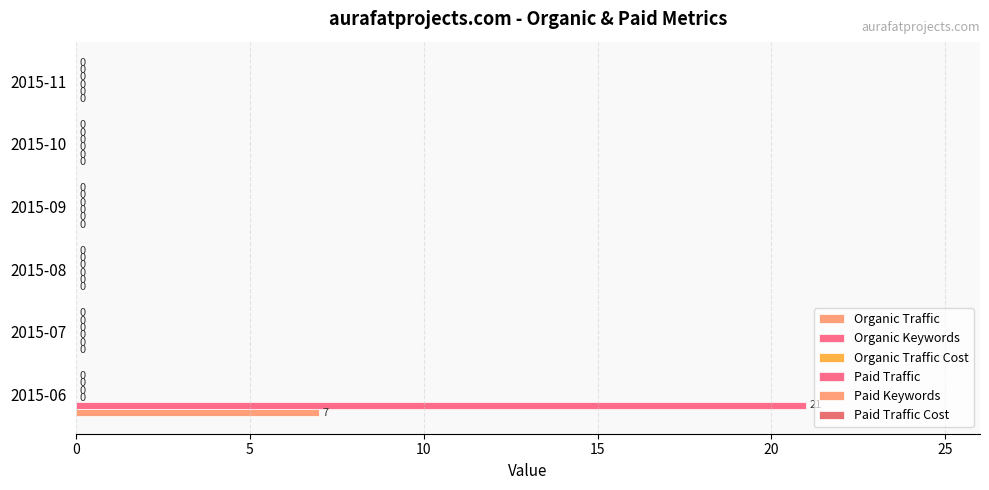

How many values in Organic Traffic are above zero?

1